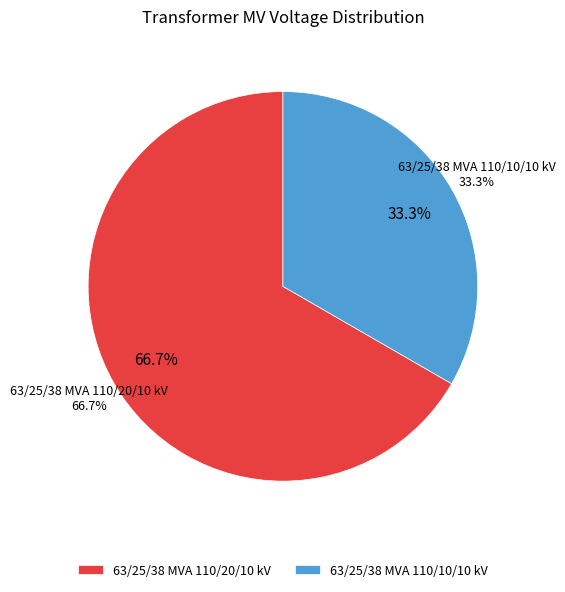

Do 63/25/38 MVA 110/10/10 kV and 63/25/38 MVA 110/20/10 kV together represent more than half of the pie?

Yes